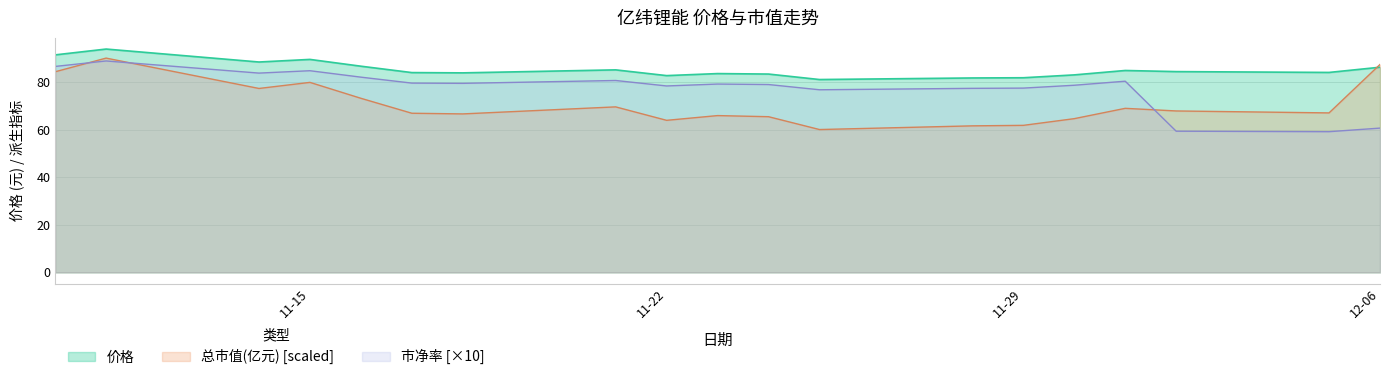

How many interior local peaks does the 总市值(亿元) series have?

5